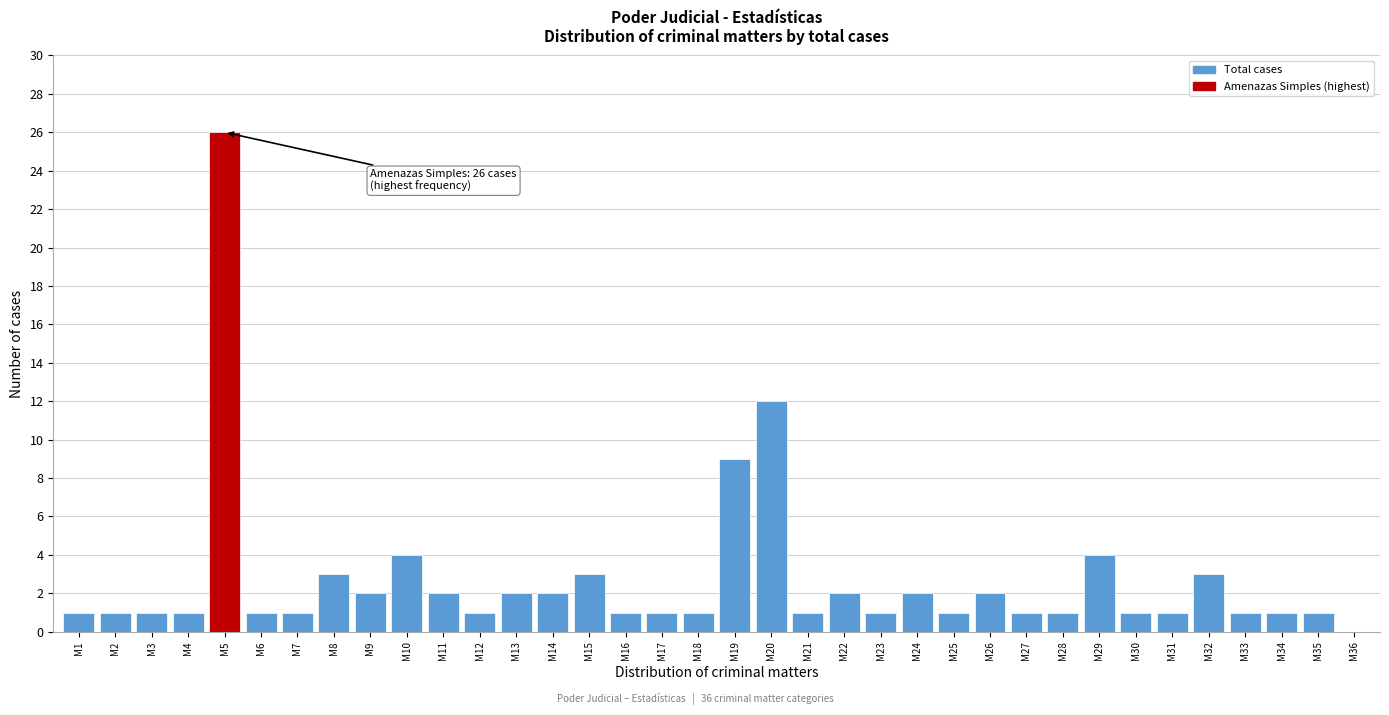

The value at M28 is 1. True or false?

True